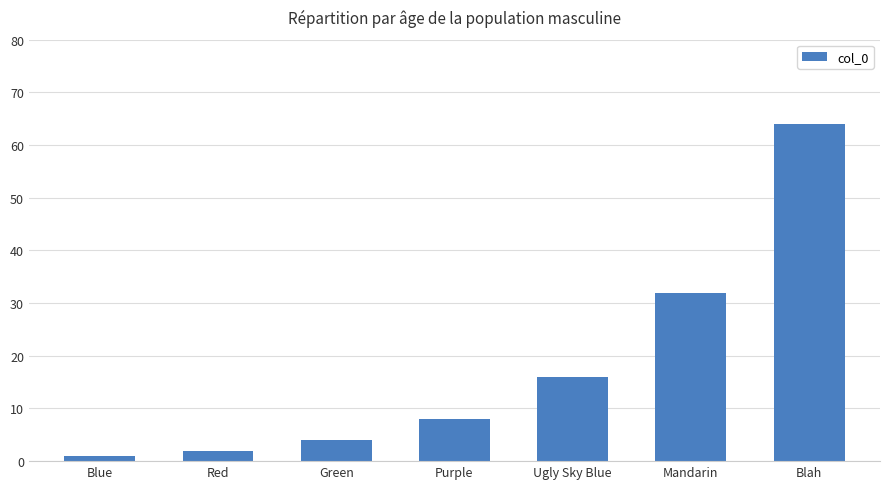

What is the label of the 1st bar from the right?

Blah